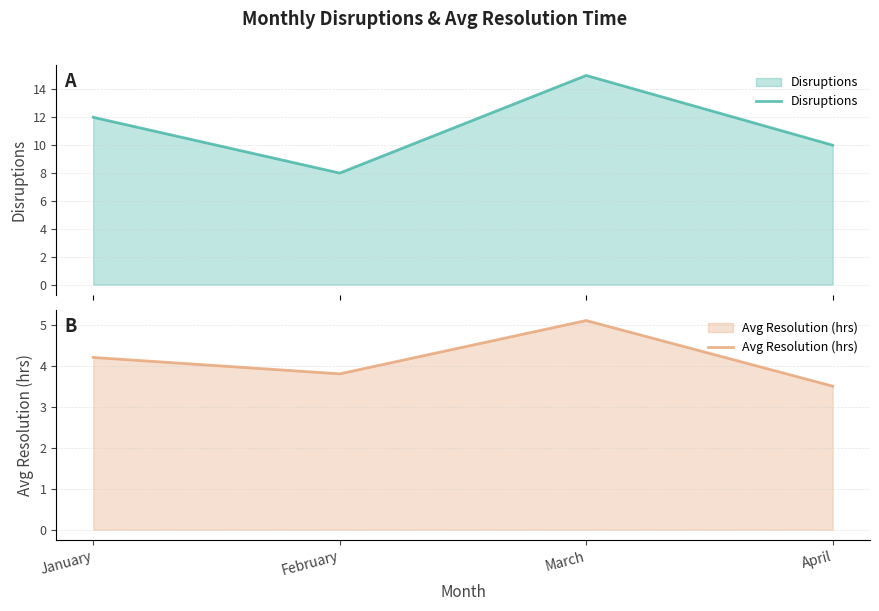

Reading left to right, list all the values displayed in this chart.

Disruptions: January=12.0	February=8.0	March=15.0	April=10.0
Avg Resolution (hrs): January=4.2	February=3.8	March=5.1	April=3.5